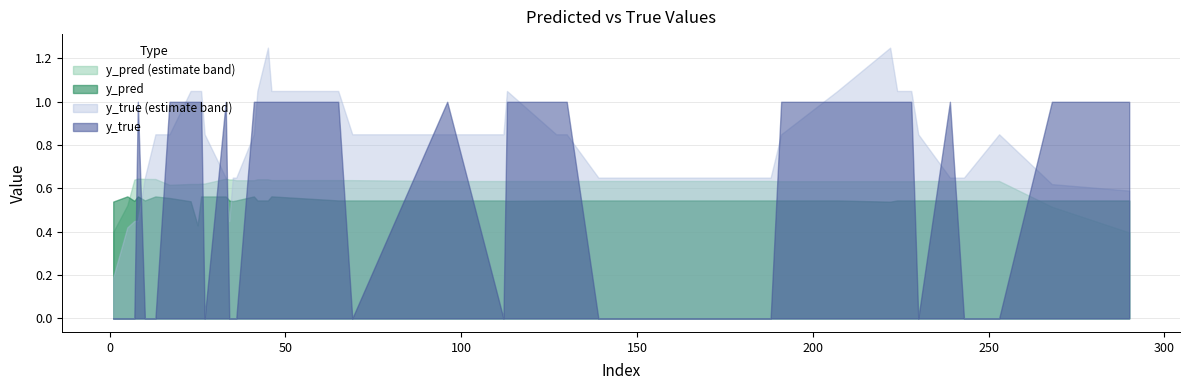

What is the average value of the y_pred series?

0.5